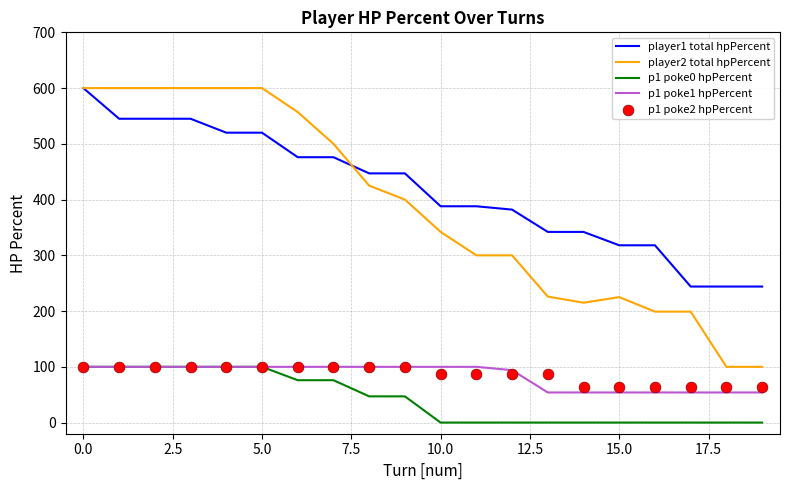

True or false: p1 poke0 hpPercent and player1 total hpPercent intersect in this chart.

False